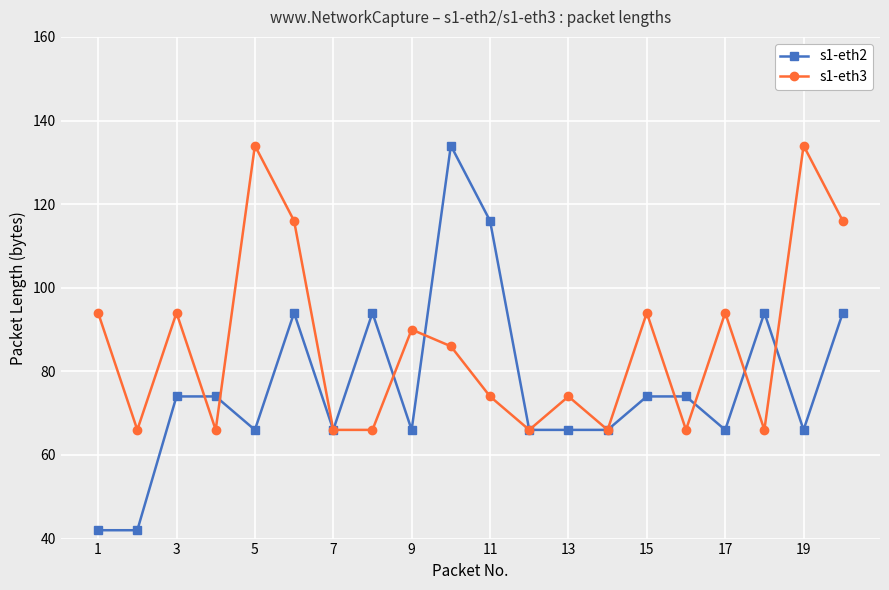

What is the value of the s1-eth3 point at the 12th from the left?

66